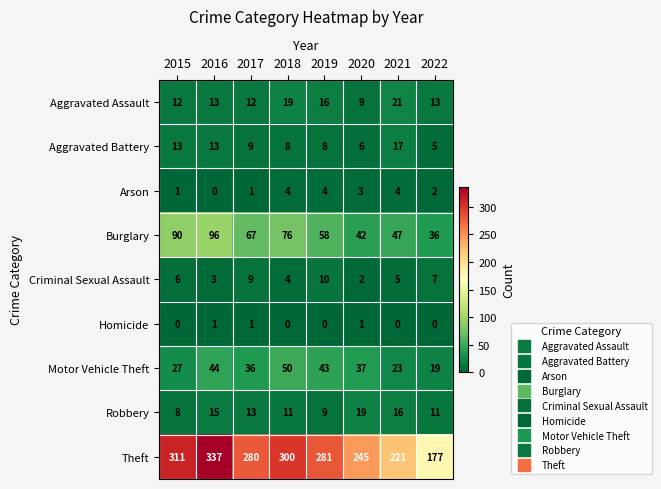

At which label does Burglary first exceed 67?

2015